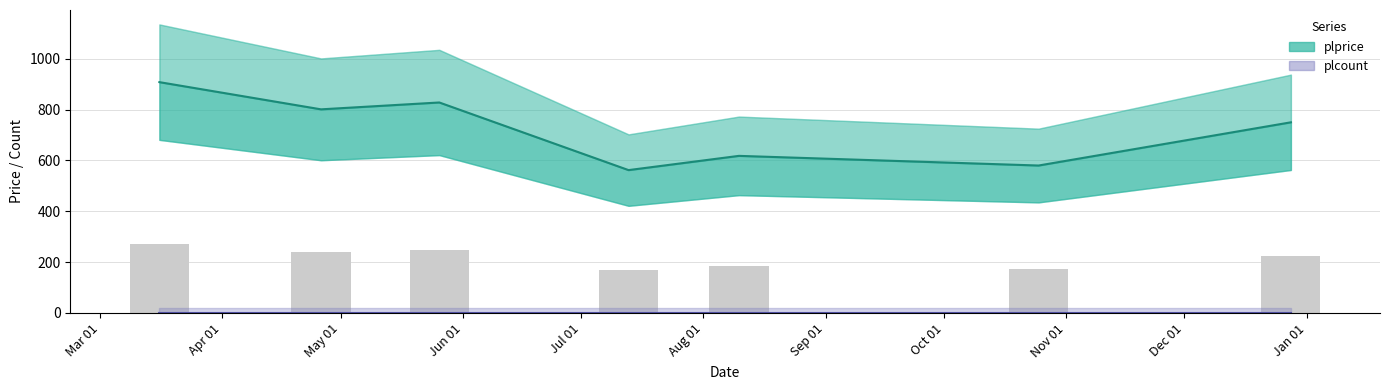

At how many categories does at least one series exceed 766?

3